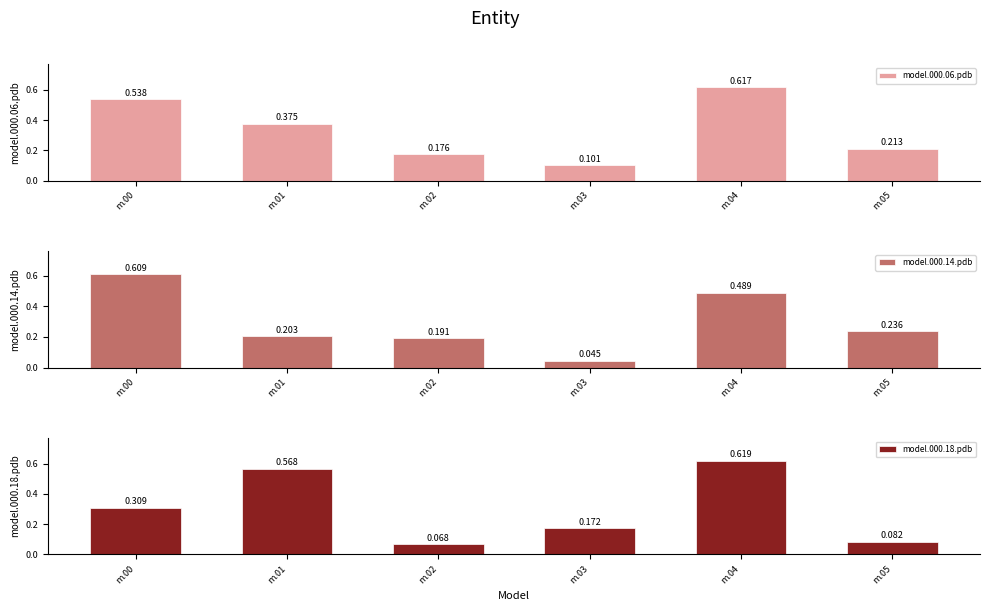

Rank the categories by model.000.06.pdb value from highest to lowest.

m.04, m.00, m.01, m.05, m.02, m.03